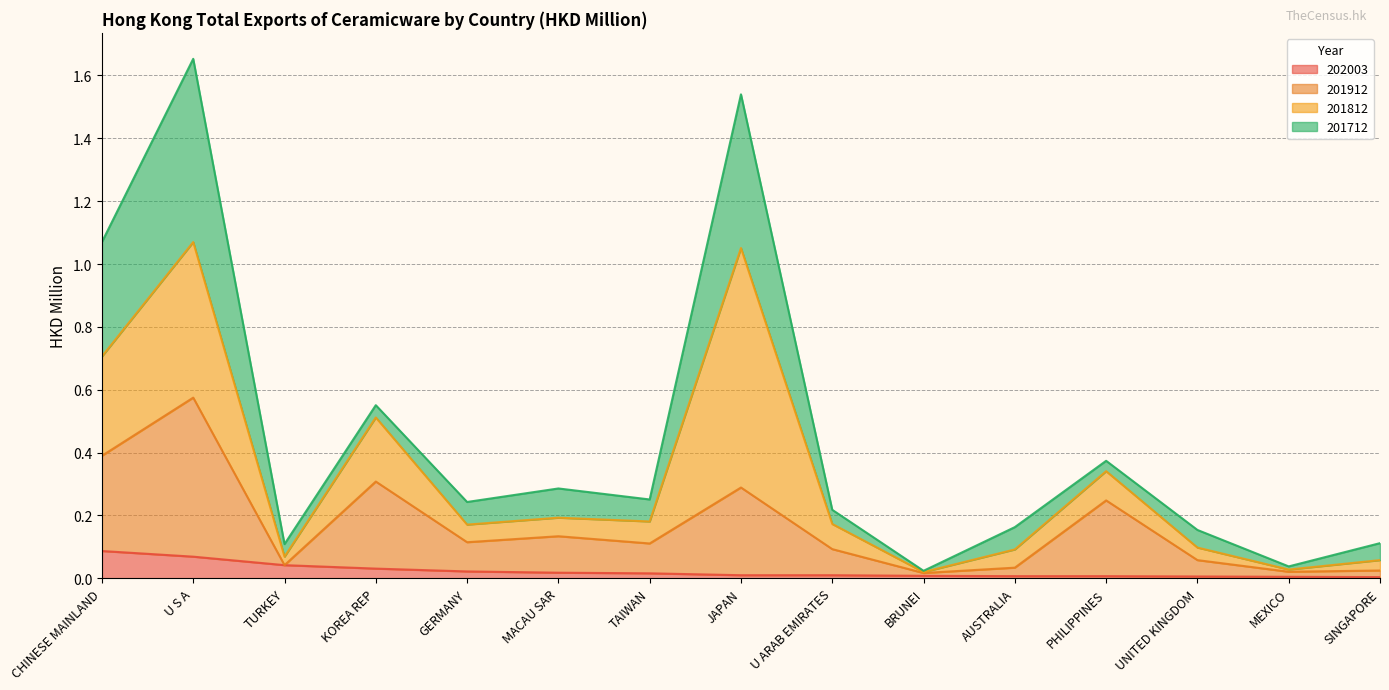

Rank the categories by 202003 value from lowest to highest.

SINGAPORE, MEXICO, UNITED KINGDOM, AUSTRALIA, PHILIPPINES, BRUNEI, JAPAN, U ARAB EMIRATES, TAIWAN, MACAU SAR, GERMANY, KOREA REP, TURKEY, U S A, CHINESE MAINLAND